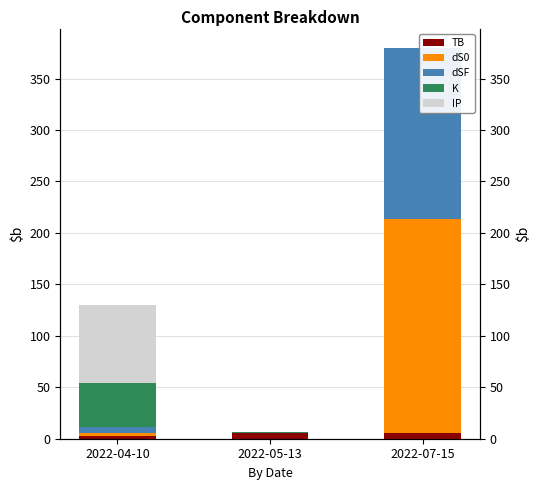

What is the minimum value shown in the chart?

0.1